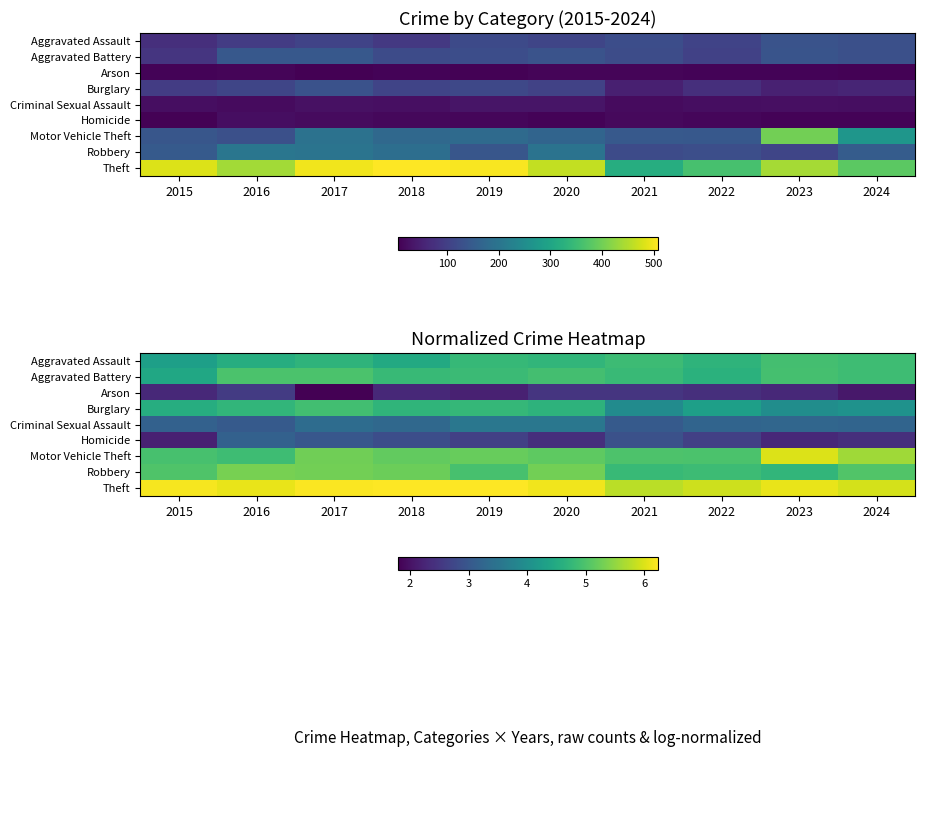

List the labels in order of Burglary value, largest first.

2017, 2019, 2016, 2018, 2020, 2015, 2022, 2024, 2023, 2021